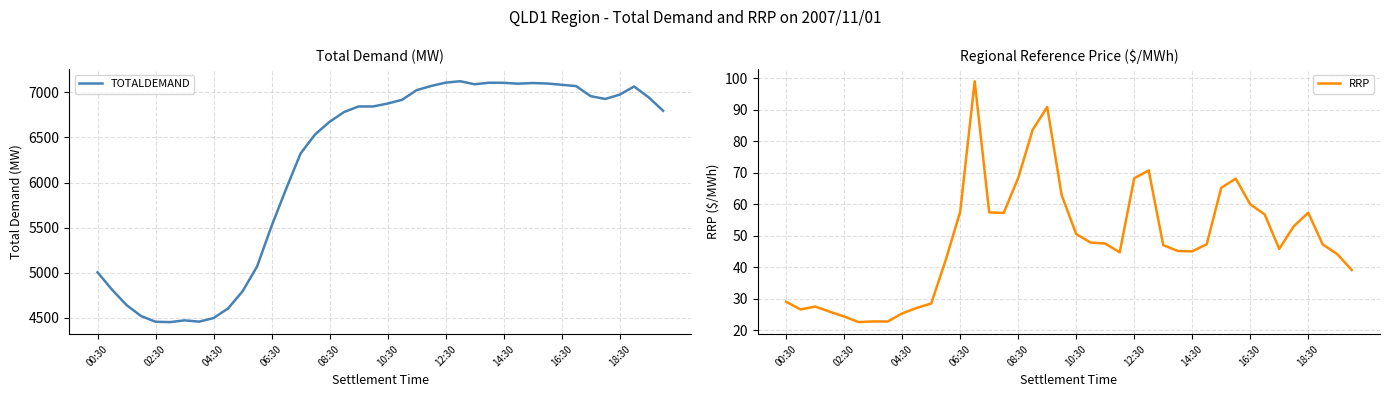

How many values in the TOTALDEMAND series are below 6843?

19